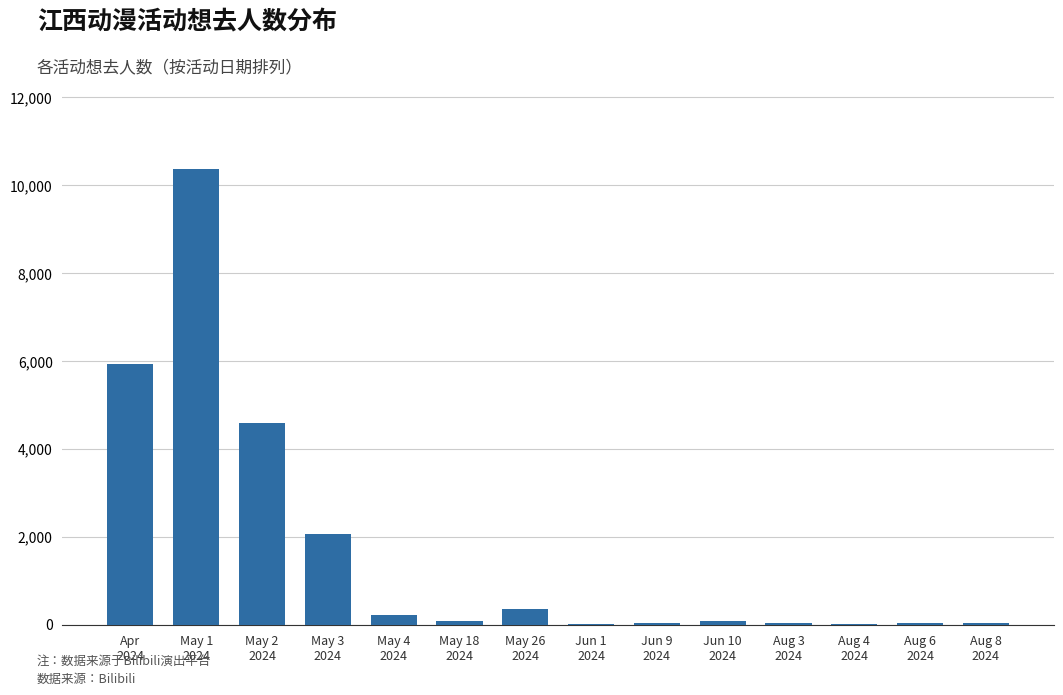

What is the greatest value displayed?

10357